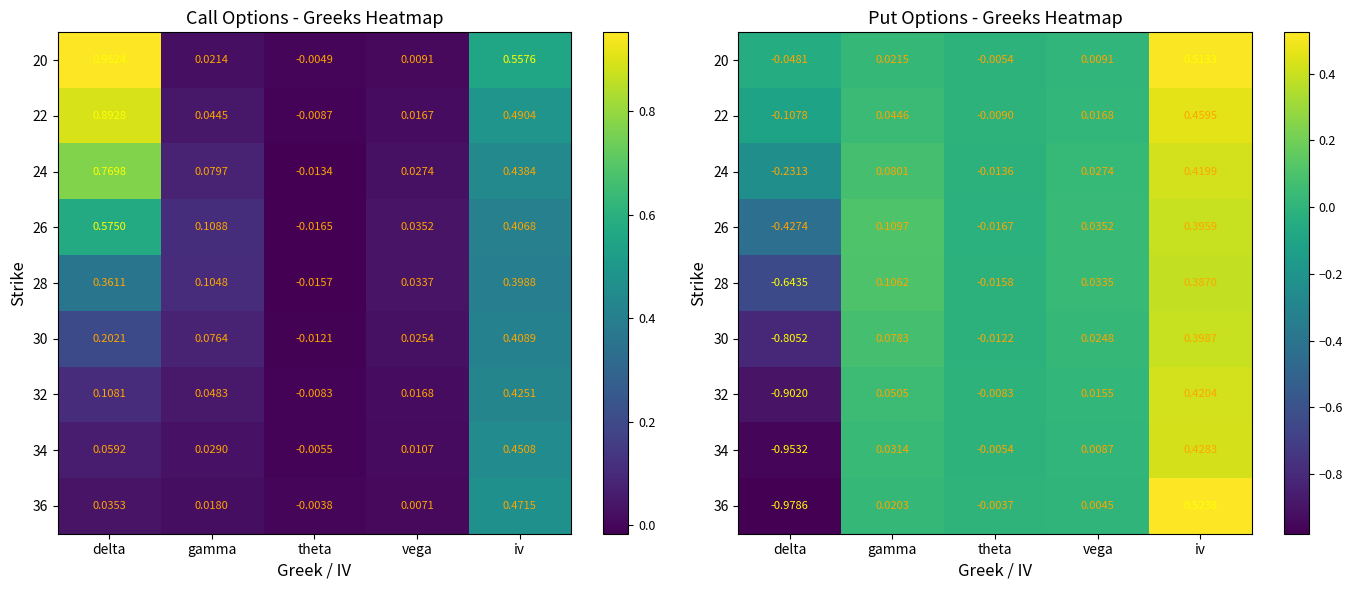

Which series has the largest range (max minus min)?

36